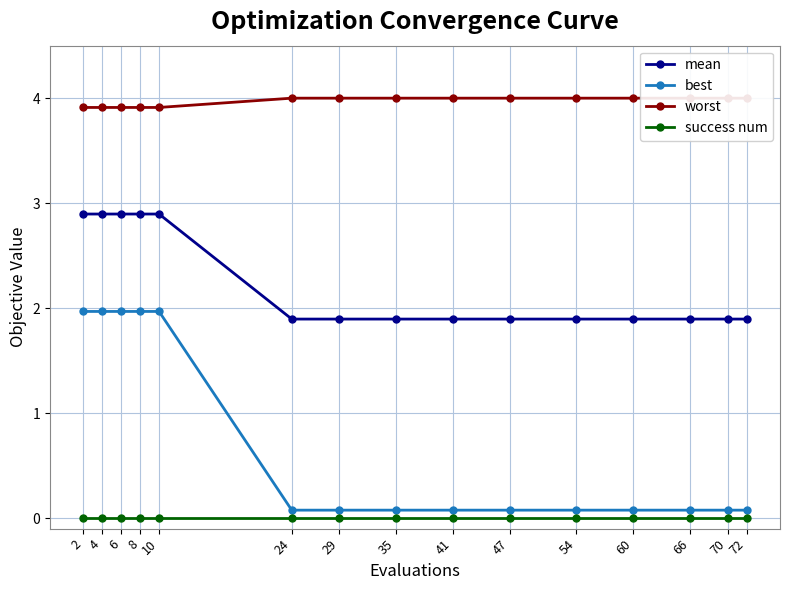

Is this an area chart (filled region under the line)?

No